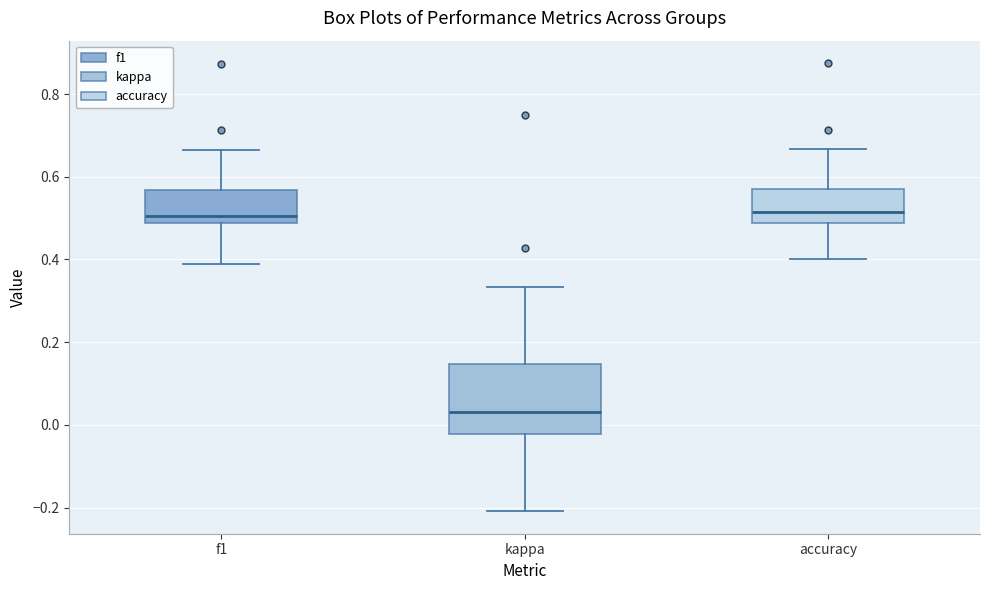

Which box is the tallest, from its lower edge to its upper edge?

kappa